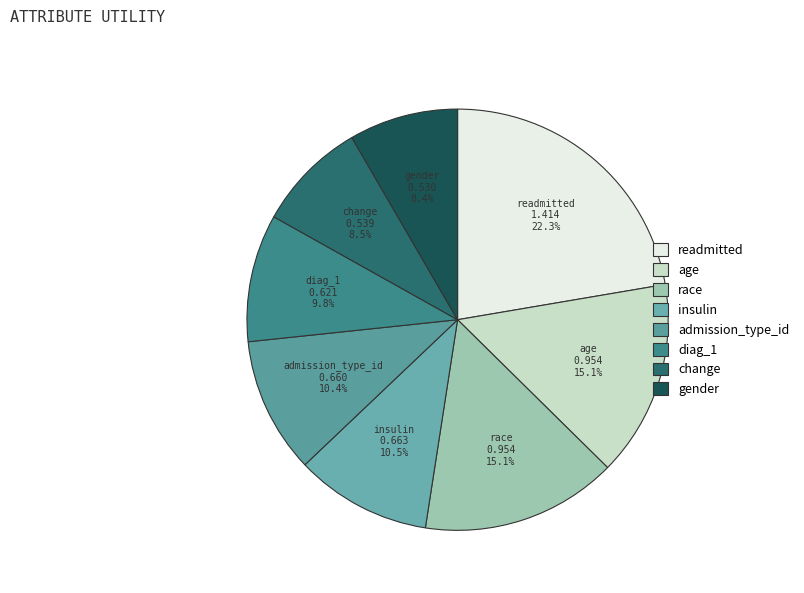

Is there any slice that represents more than half of the pie?

No